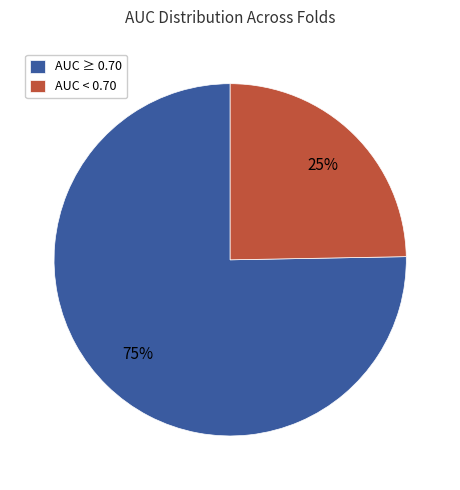

Which slice is the smallest?

AUC < 0.70